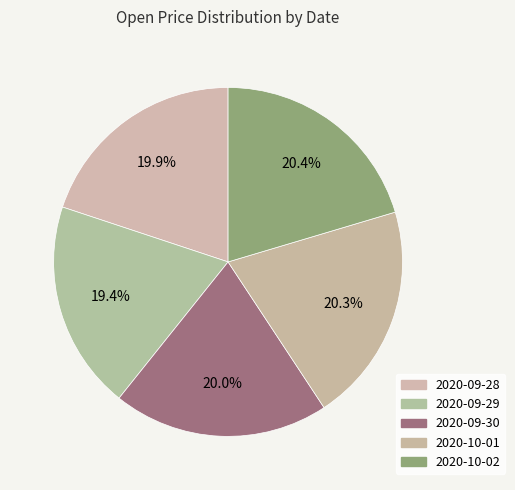

Count the number of slices in the pie.

5